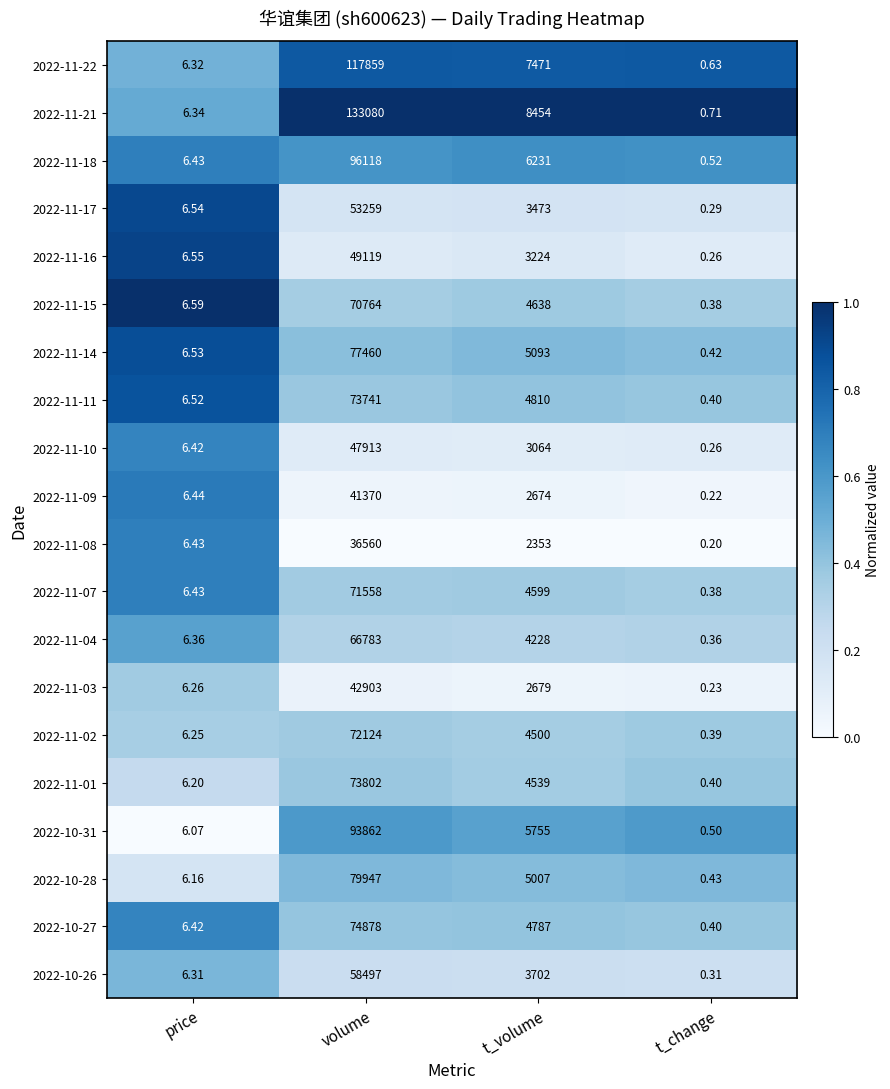

Count the number of categories in the chart.

4